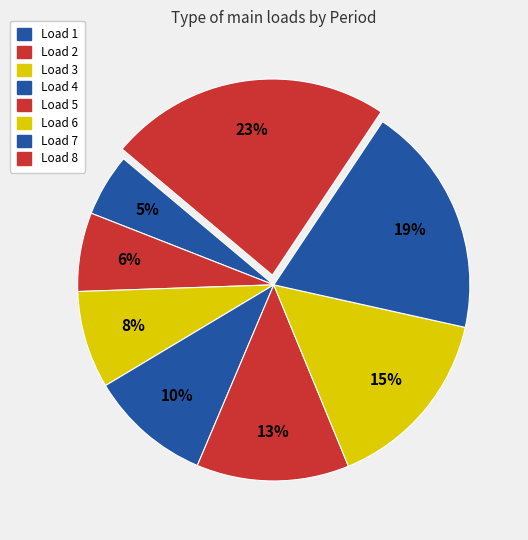

Count the number of slices in the pie.

8